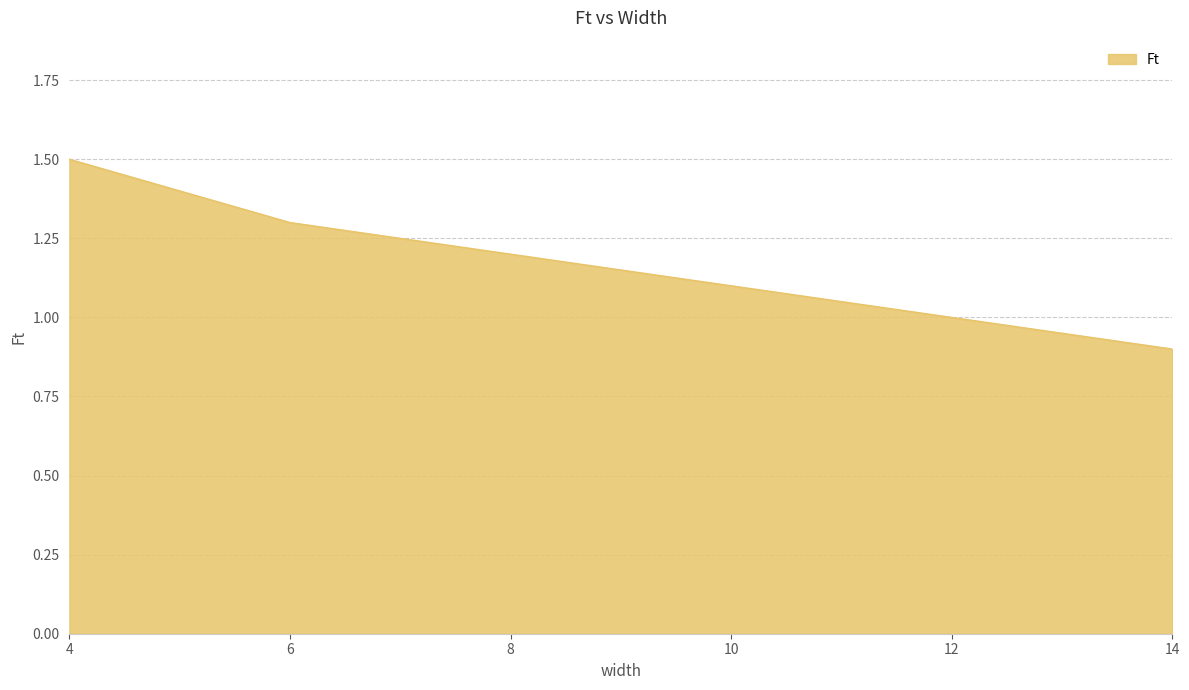

Reading left to right, extract all data points from this chart.

1.5	1.4	1.3	1.2	1.1	1.0	0.9